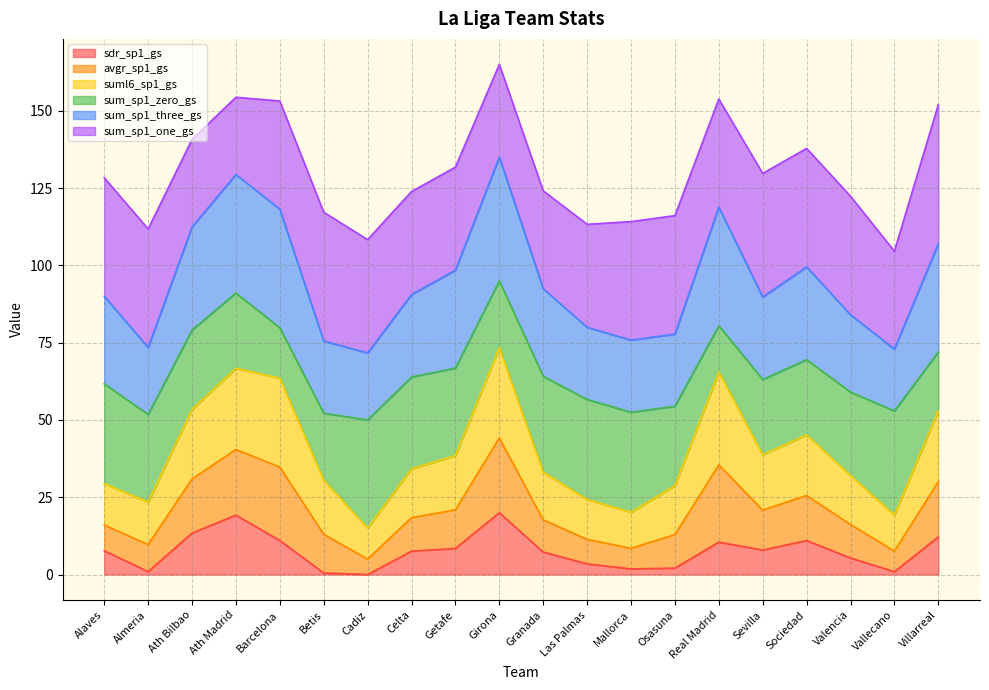

What is the total value across all series at Granada?

124.1